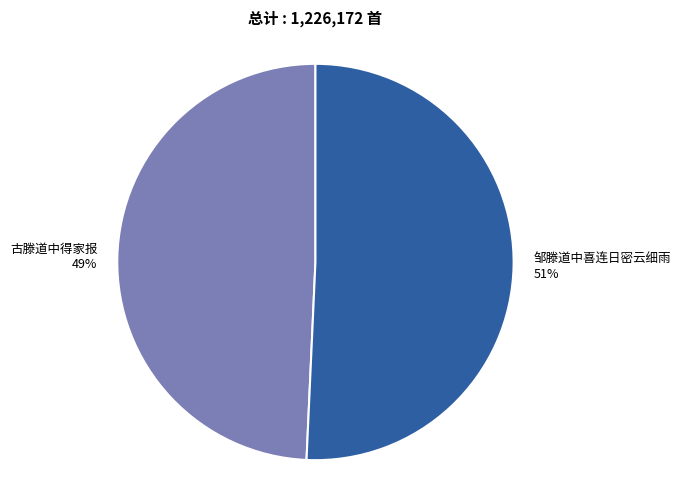

Combined, do 古滕道中得家报 and 邹滕道中喜连日密云细雨 account for over 50%?

Yes